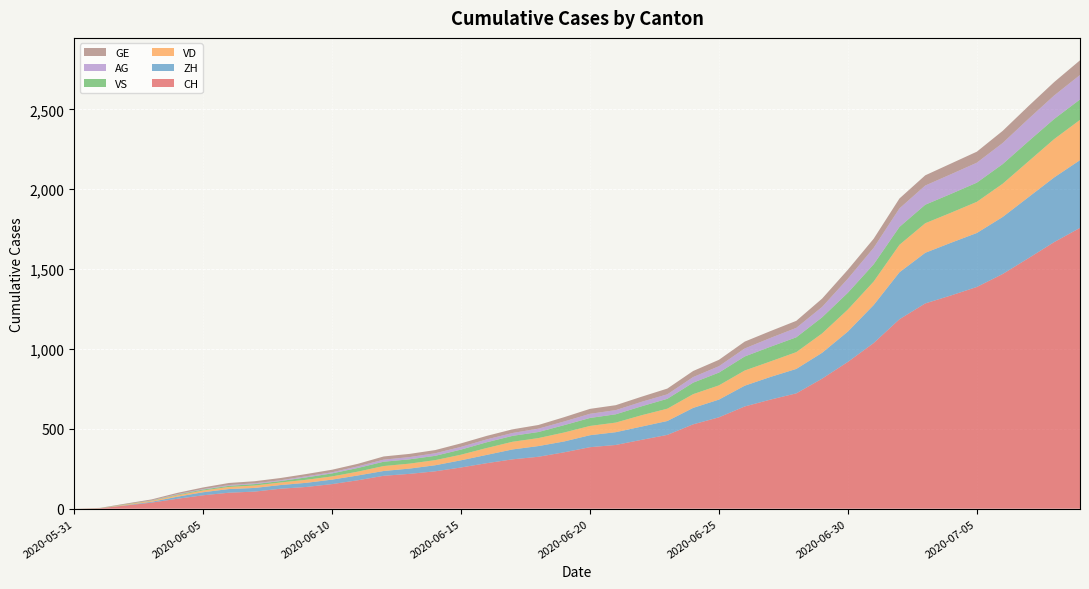

Reading right to left, list all the values displayed in this chart.

CH: 1758	1669	1568	1469	1388	1335	1285	1186	1037	919	814	722	683	640	572	528	462	431	399	385	353	325	309	285	258	234	218	206	178	154	136	125	107	100	84	62	38	20	3	0
ZH: 424	405	382	357	338	330	317	294	238	190	162	153	142	130	111	103	87	83	80	75	68	67	62	52	45	38	33	30	30	28	26	23	23	23	19	13	5	2	0	0
VD: 252	240	224	208	195	188	185	172	147	138	121	105	97	95	89	86	77	71	60	58	56	50	48	43	35	32	31	31	24	20	19	16	15	13	11	9	6	4	0	0
GE: 92	84	80	76	69	67	64	62	57	56	52	44	43	43	40	38	36	32	31	31	27	23	23	22	22	20	20	20	16	16	14	14	13	13	10	8	6	4	1	0
VS: 128	126	126	123	120	118	116	112	108	105	101	93	92	88	80	72	62	56	52	50	46	38	37	36	32	27	27	27	23	19	15	9	9	7	6	4	2	2	1	0
AG: 153	147	140	132	125	123	120	116	103	88	65	59	55	50	40	35	28	28	26	26	23	21	18	18	17	16	14	13	10	7	7	5	5	5	3	3	1	0	0	0